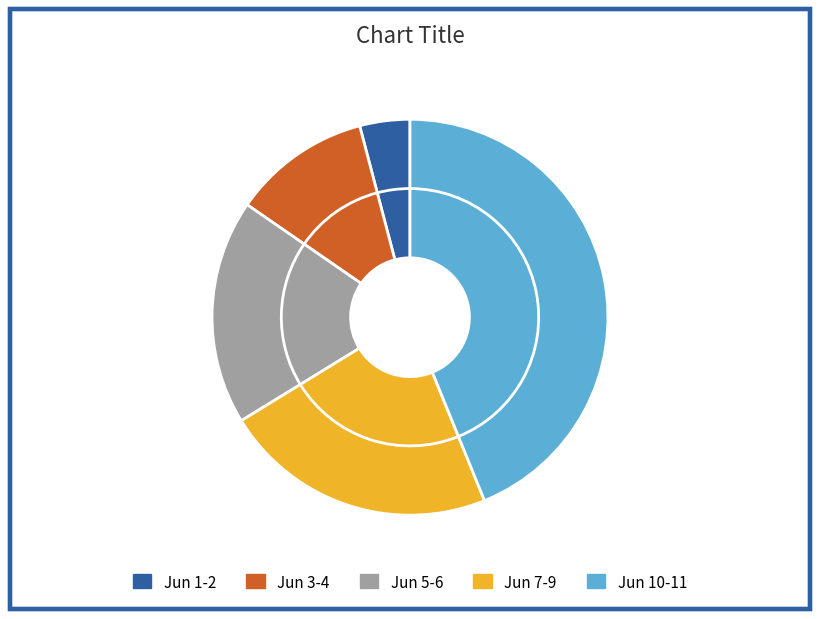

Is 2020-06-02 the majority of the pie?

No